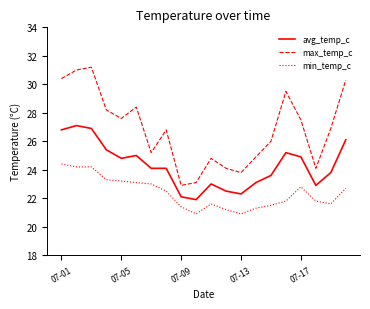

Which series has the largest total across all categories?

max_temp_c